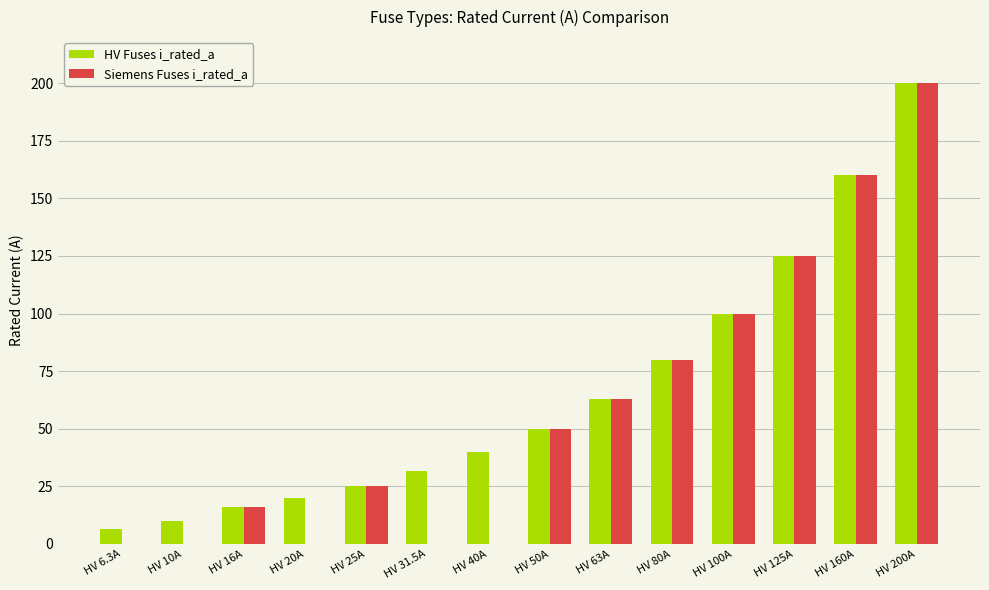

Reading right to left, list all the values displayed in this chart.

HV Fuses i_rated_a: 200.0	160.0	125.0	100.0	80.0	63.0	50.0	40.0	31.5	25.0	20.0	16.0	10.0	6.3
Siemens Fuses i_rated_a: 200.0	160.0	125.0	100.0	80.0	63.0	50.0	0.0	0.0	25.0	0.0	16.0	0.0	0.0